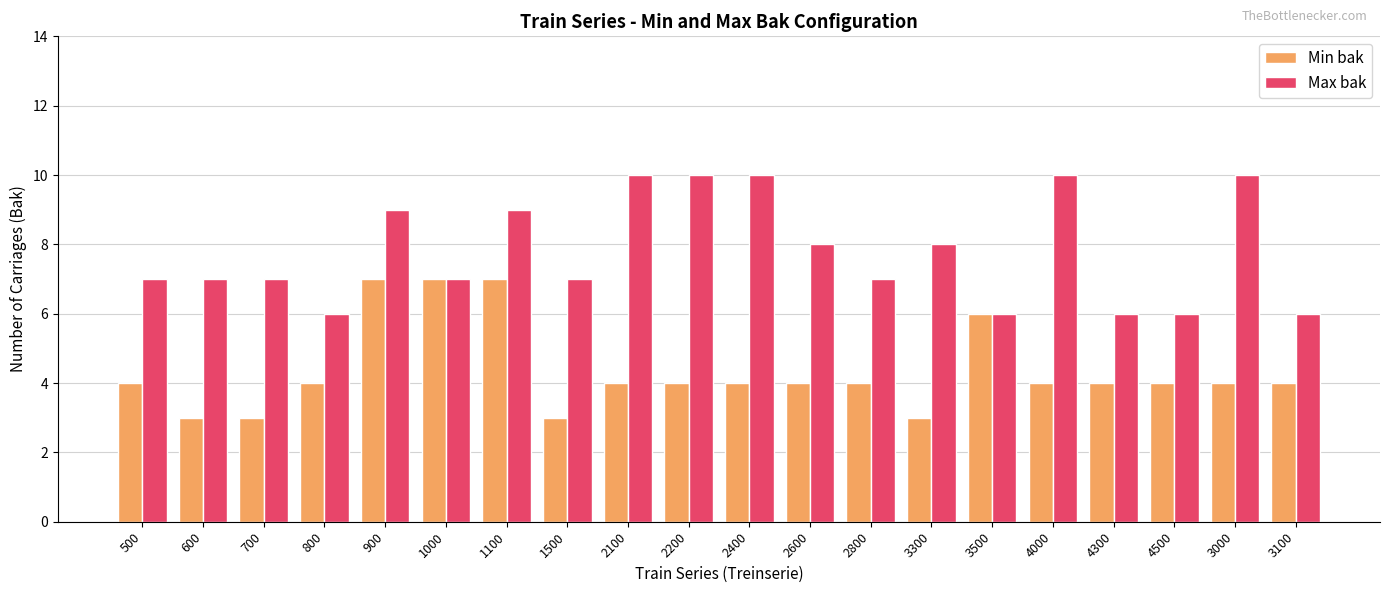

Rank the series by their maximum value, from lowest to highest.

Min bak, Max bak